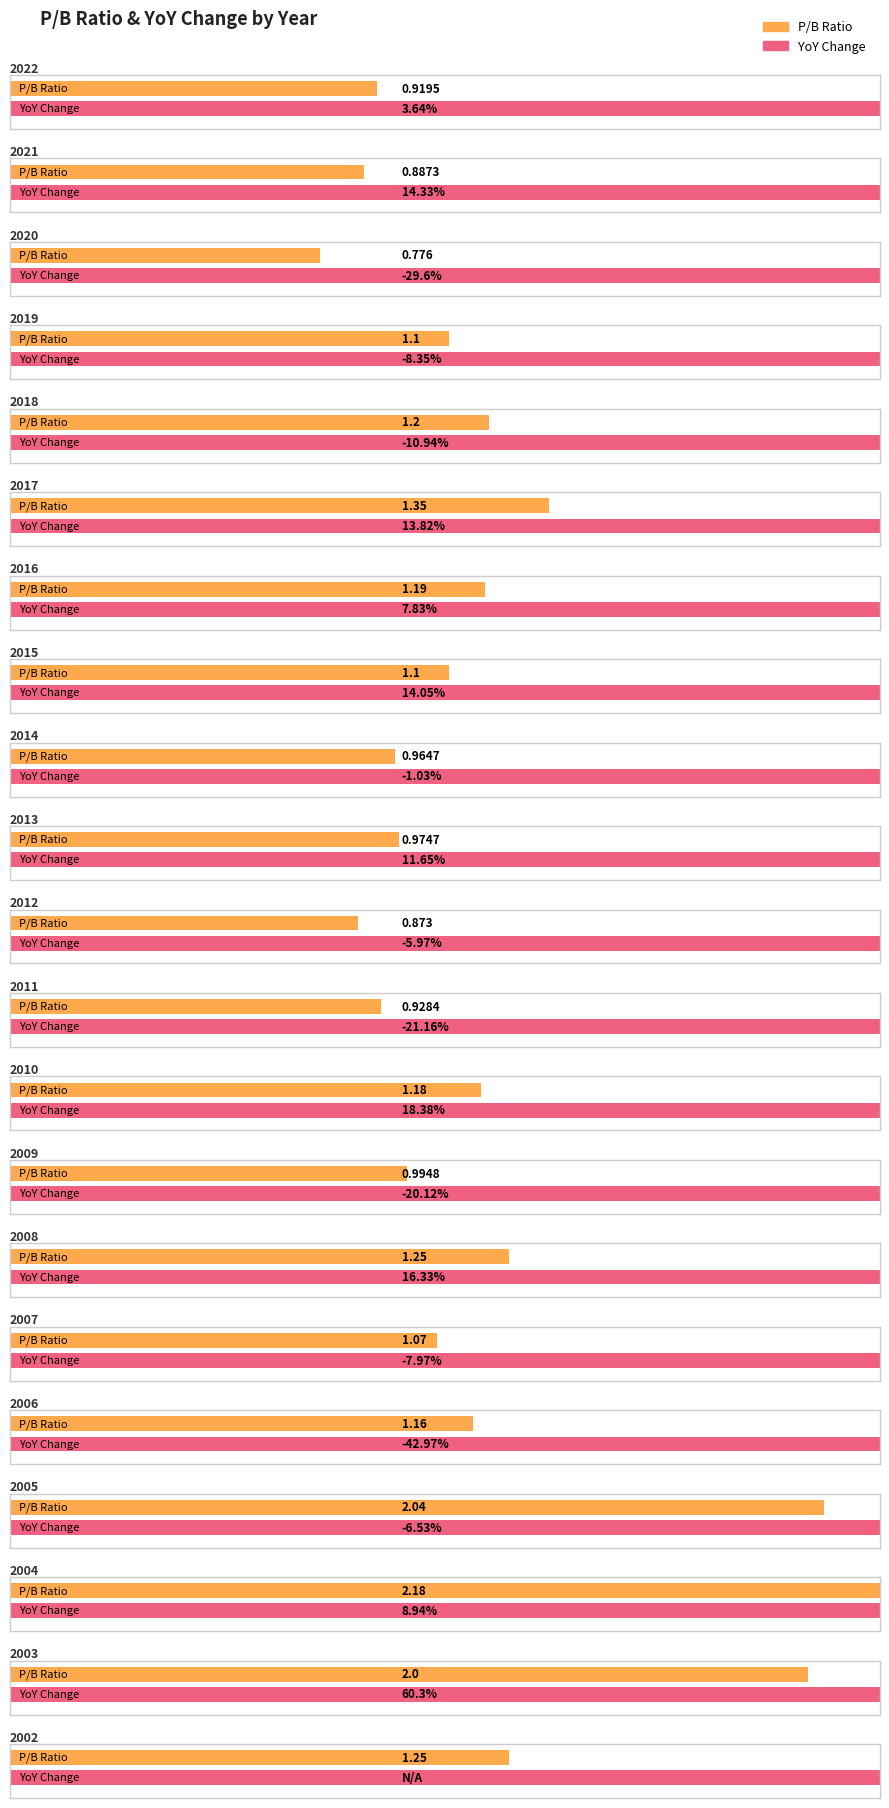

Does the chart contain any negative values?

No